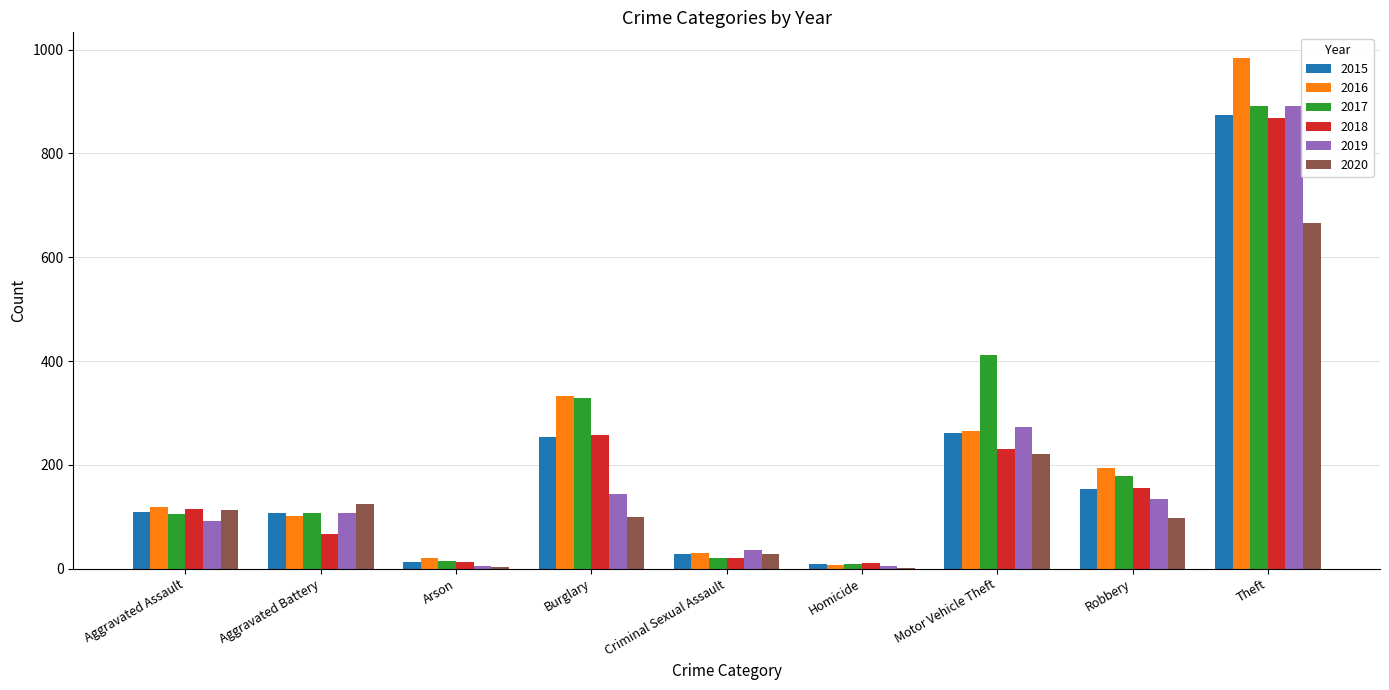

What is the sum of all 2018 values?

1736